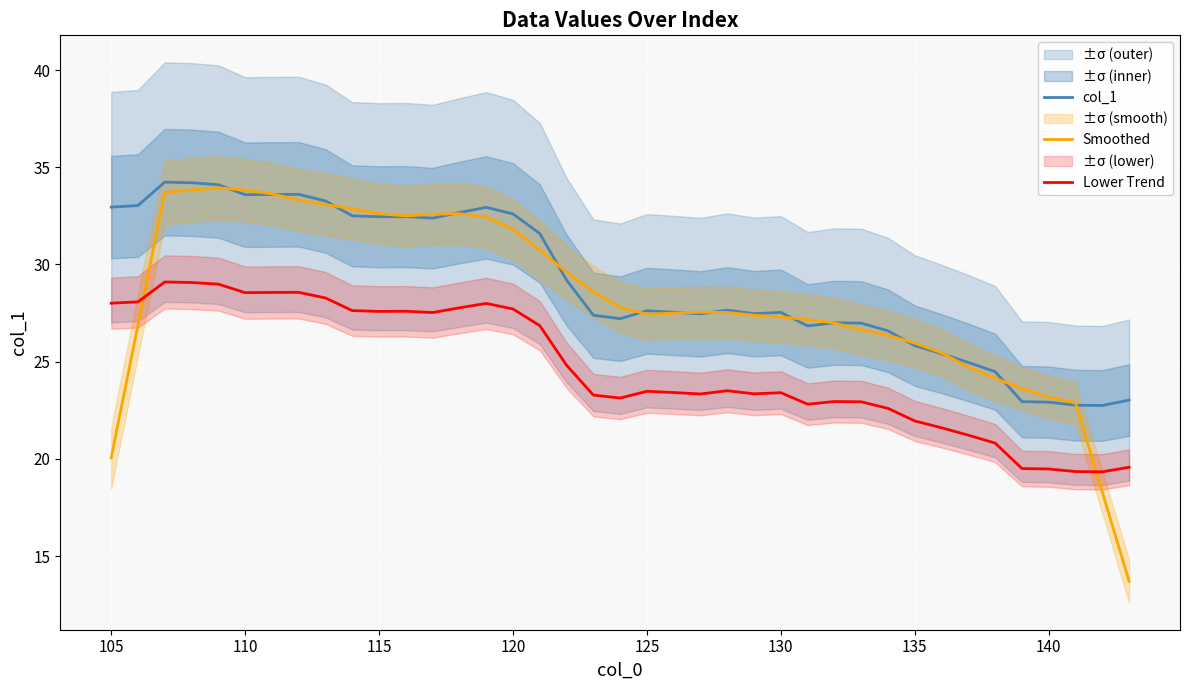

The value of Lower Trend at 125 is 5.9. True or false?

False